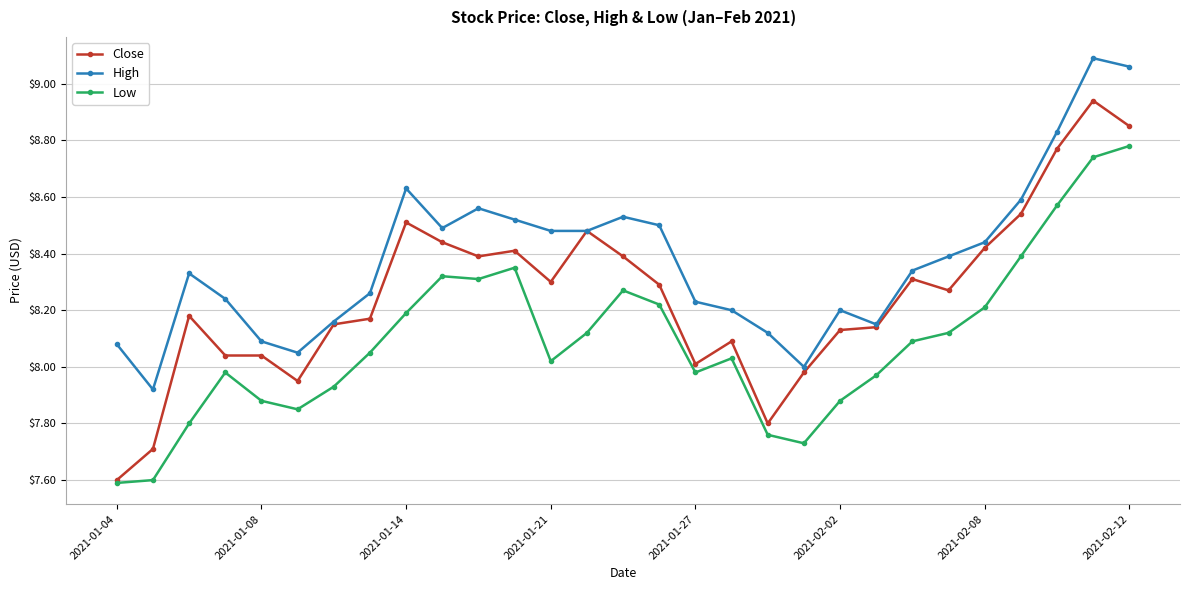

List the series in order of their peak value, lowest first.

Low, Close, High